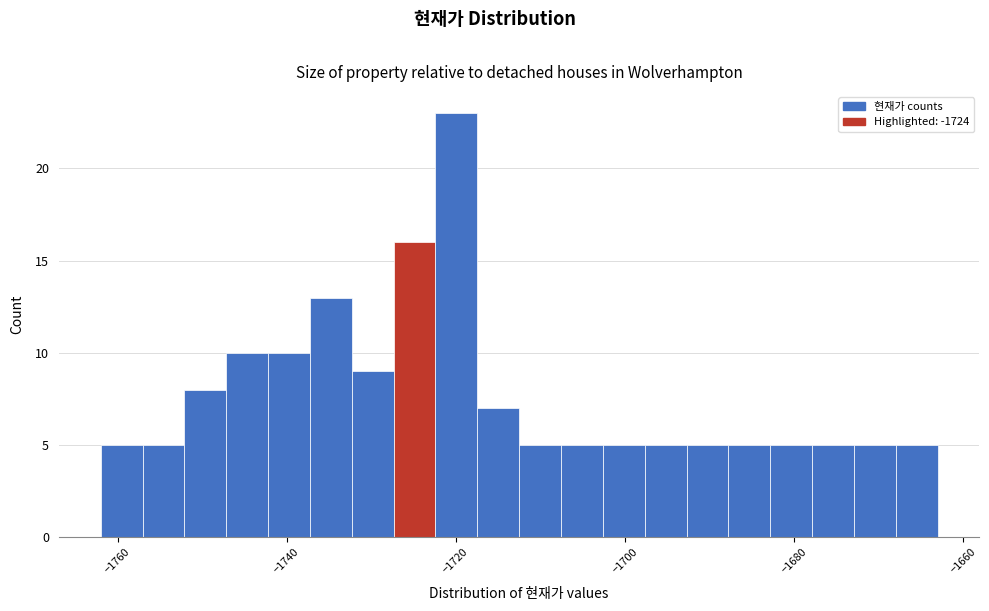

Read against the x-axis, roughly where is the centre of the tallest bar?

-1720